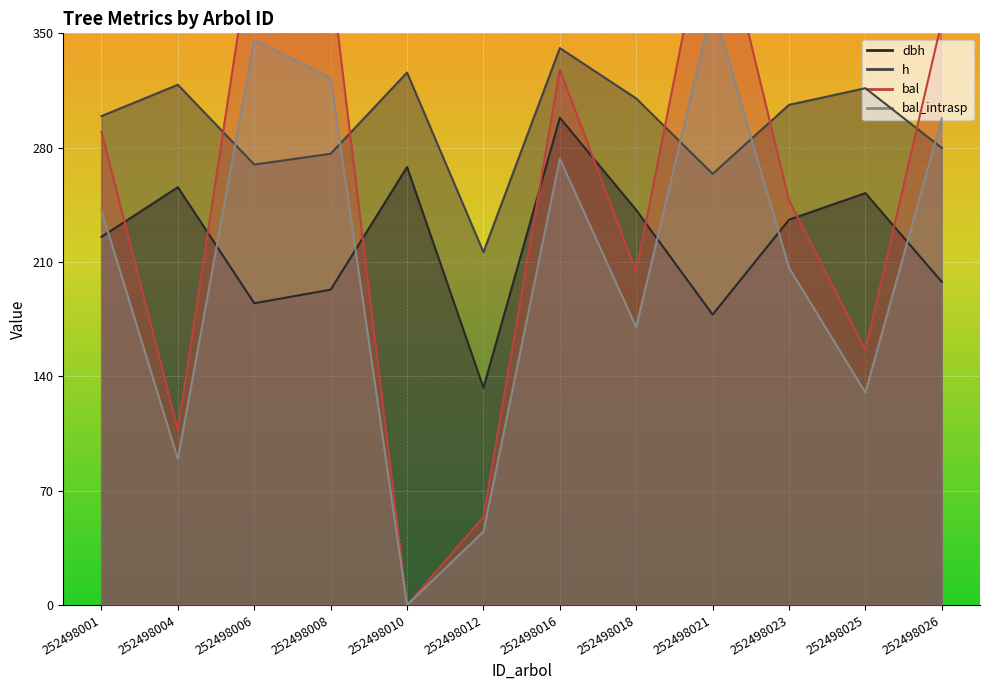

At 252498018, list the series in order from largest to smallest.

h, dbh, bal, bal_intrasp